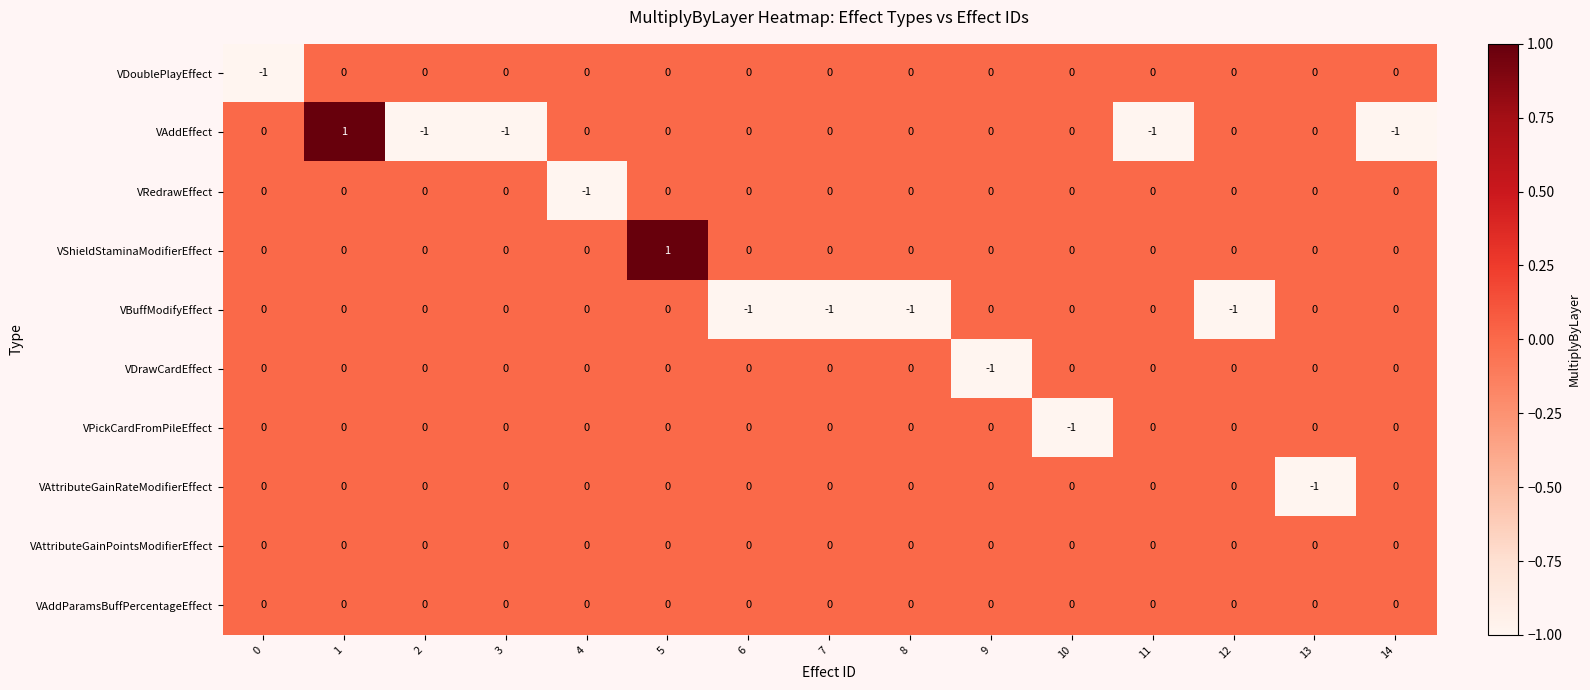

The value of VShieldStaminaModifierEffect at 5 is 0. True or false?

False